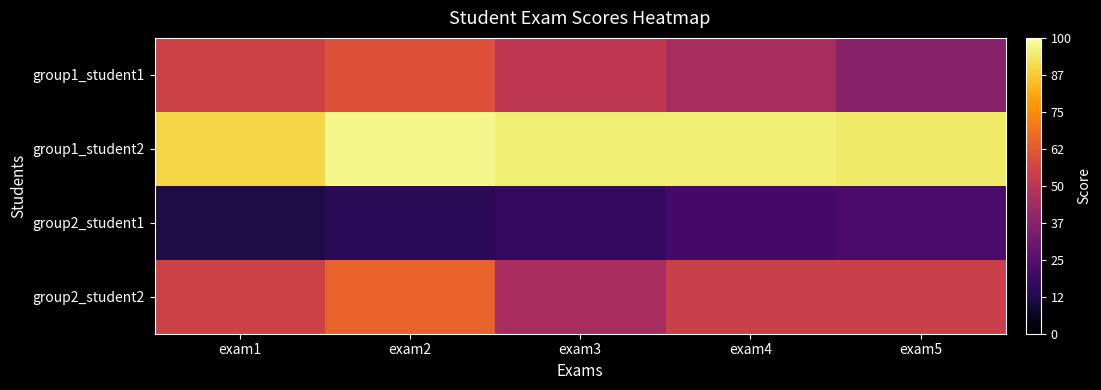

List the series in order of their peak value, lowest first.

group2_student1, group1_student1, group2_student2, group1_student2